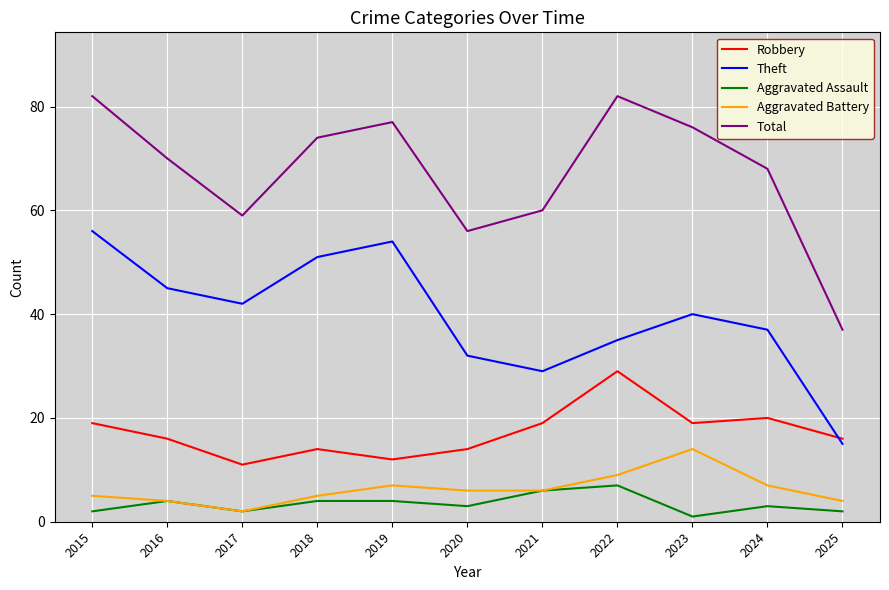

Which series has the largest total across all categories?

Total